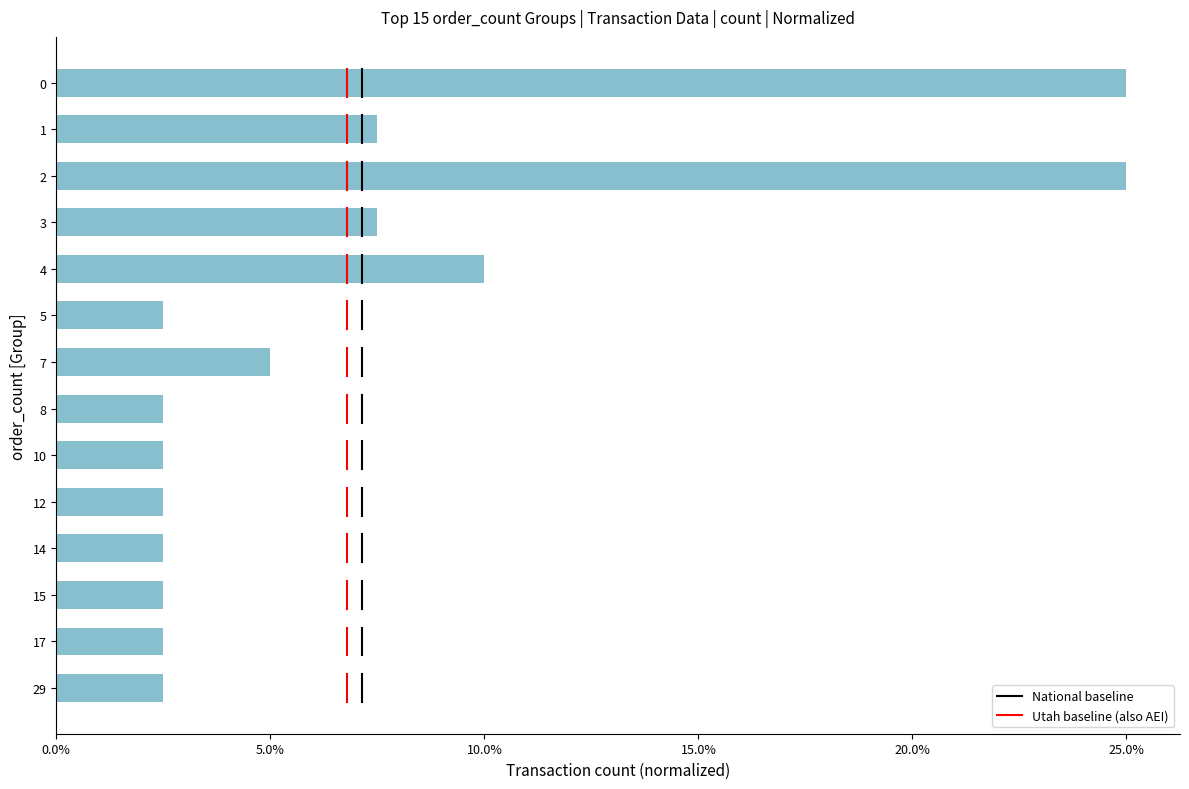

Does the chart contain any negative values?

No